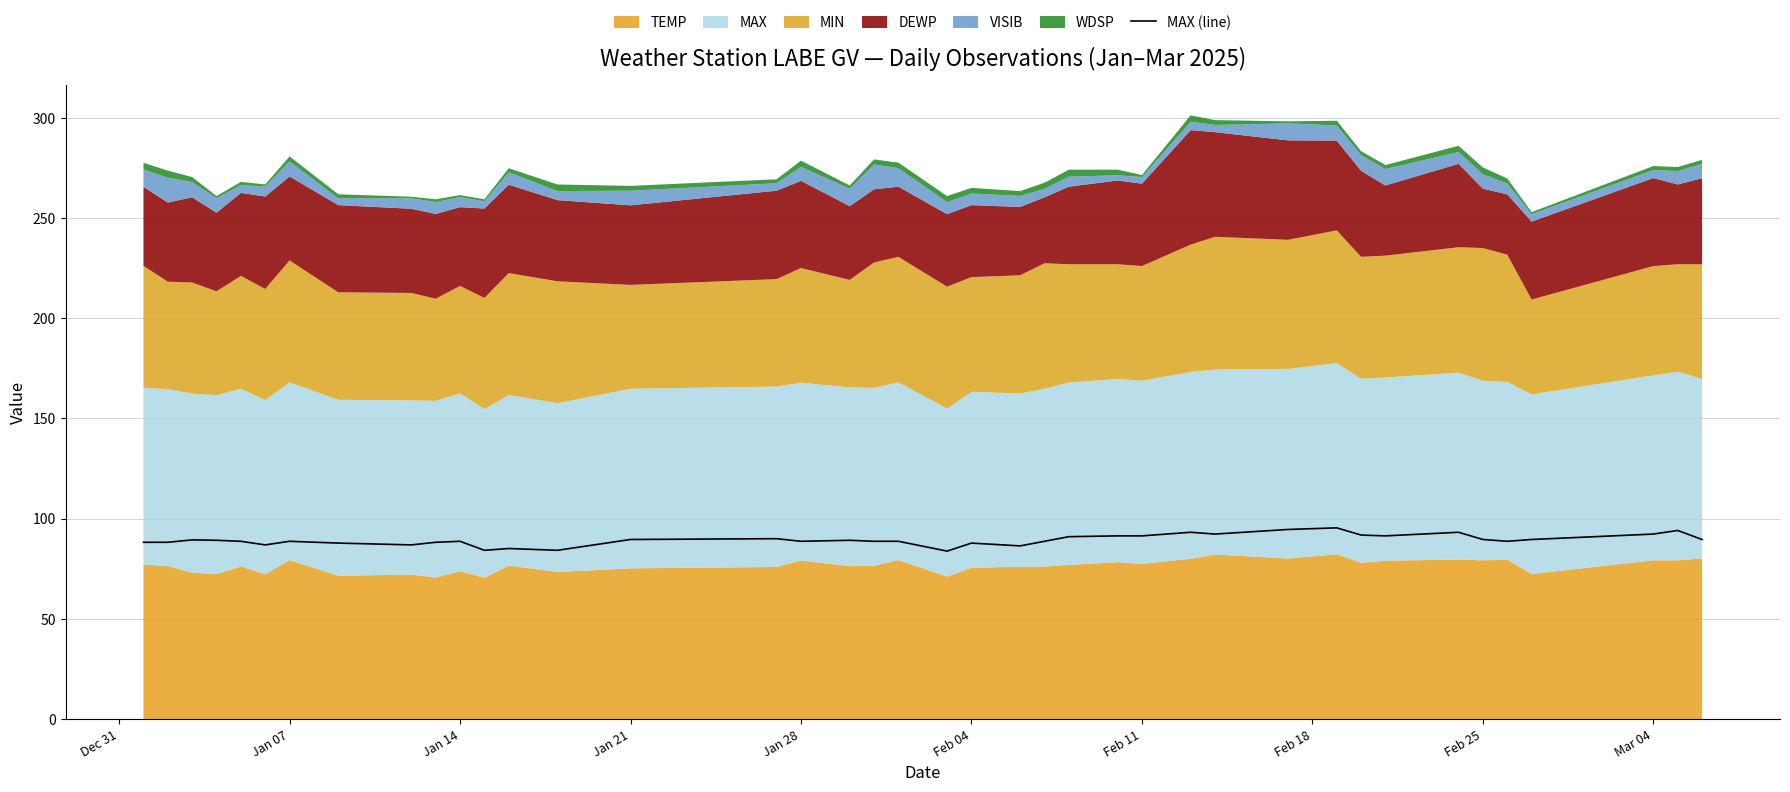

The MAX (line) series shows 21.9 at Feb 25. True or false?

False